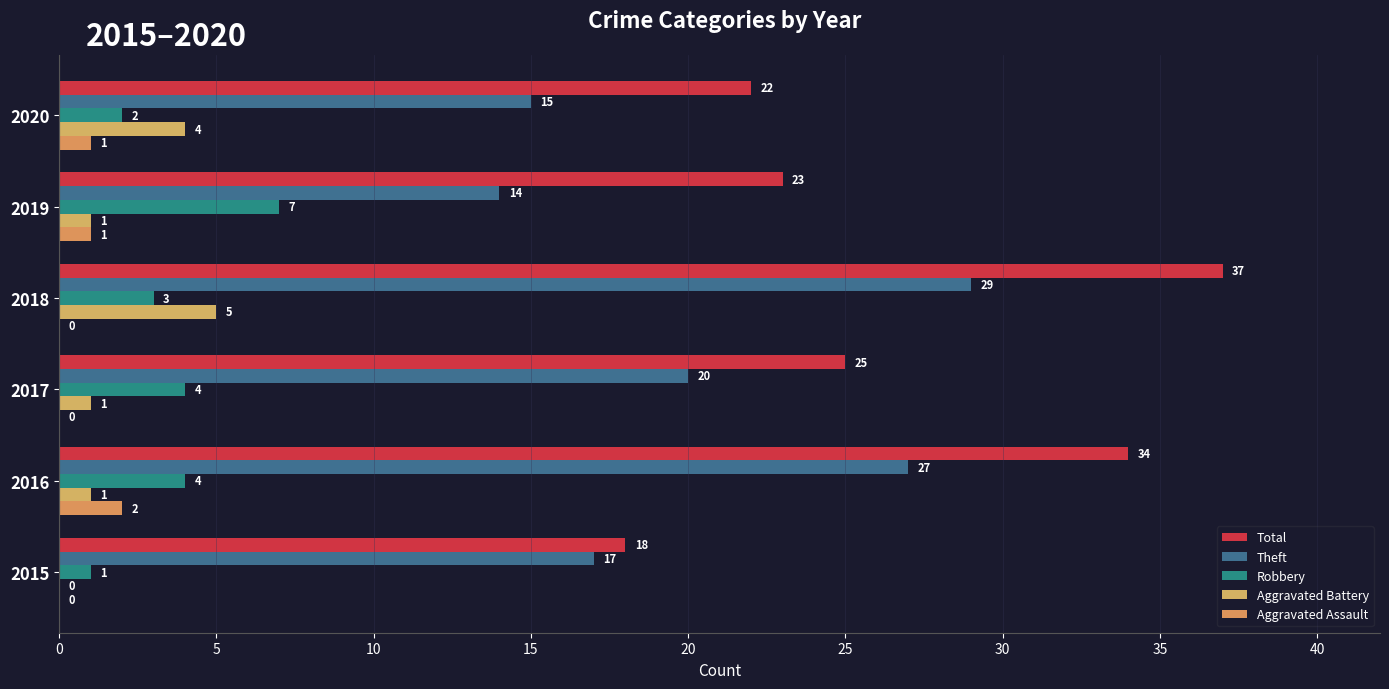

Count the number of categories in the chart.

6